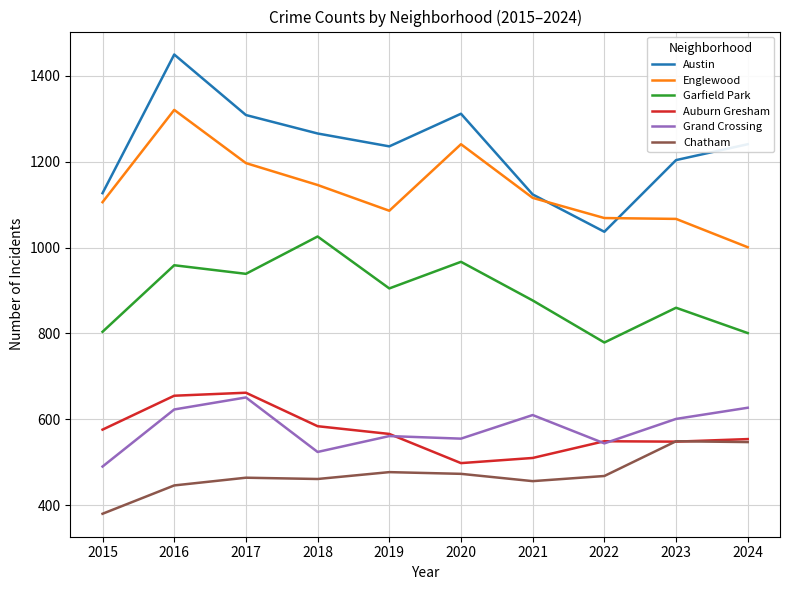

What is the difference between the highest and lowest values at 2016?

1004